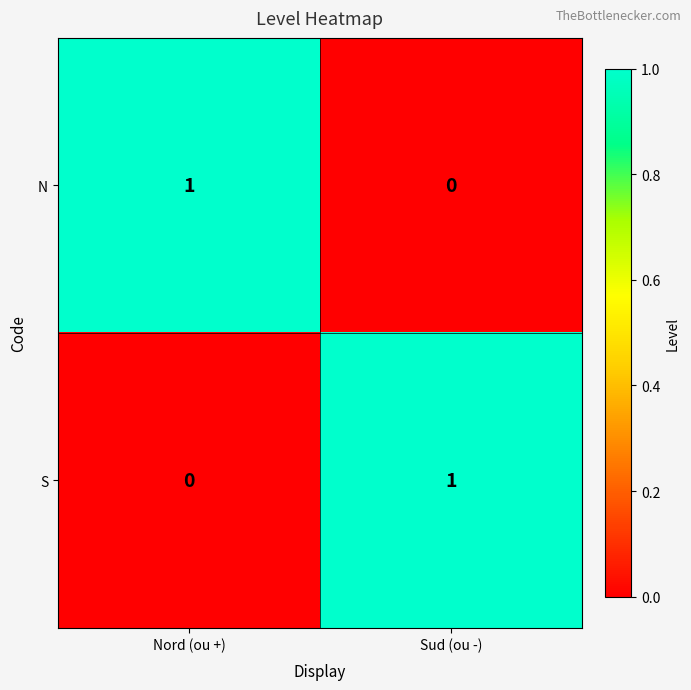

Rank the series at Nord (ou +) from lowest to highest value.

S, N